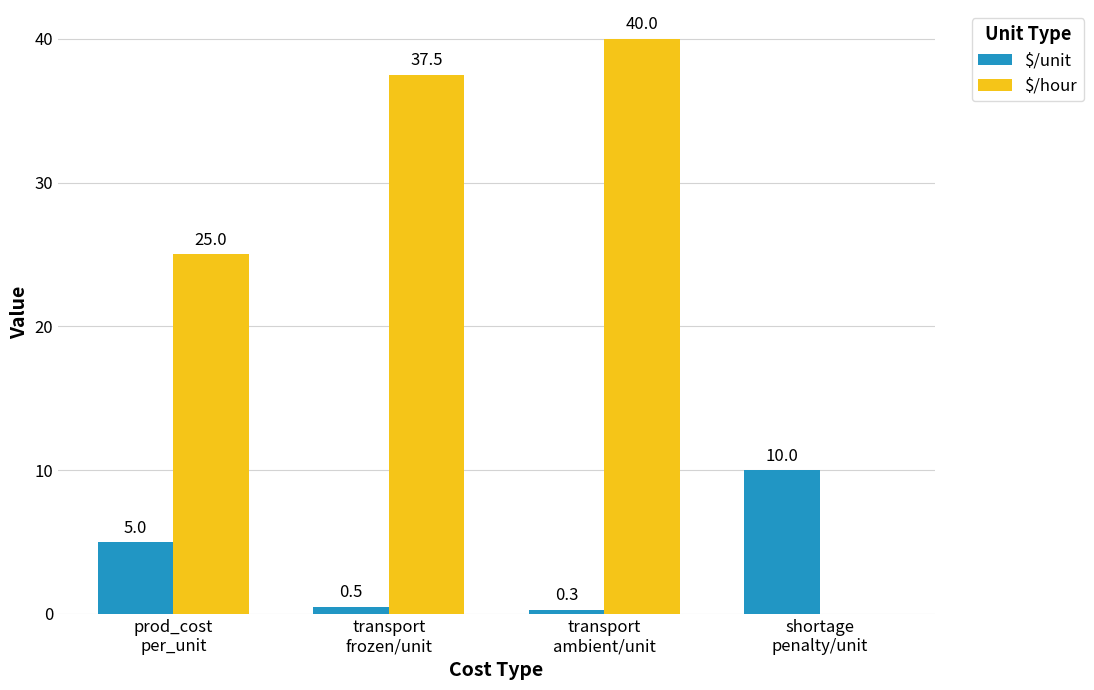

What is the sum of all $/hour values?

102.5